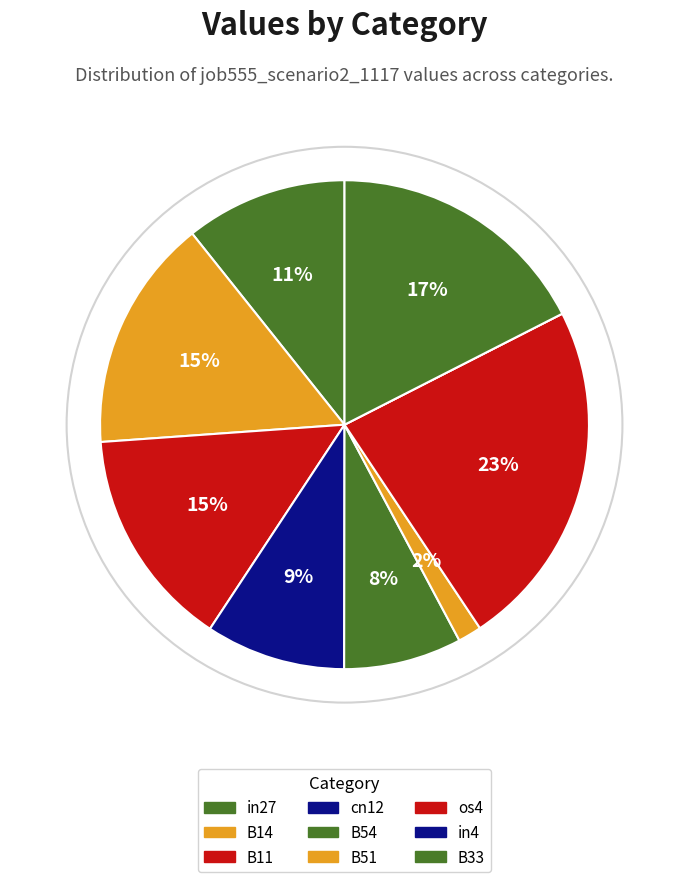

Is it true that os4 is 12% of the pie?

False